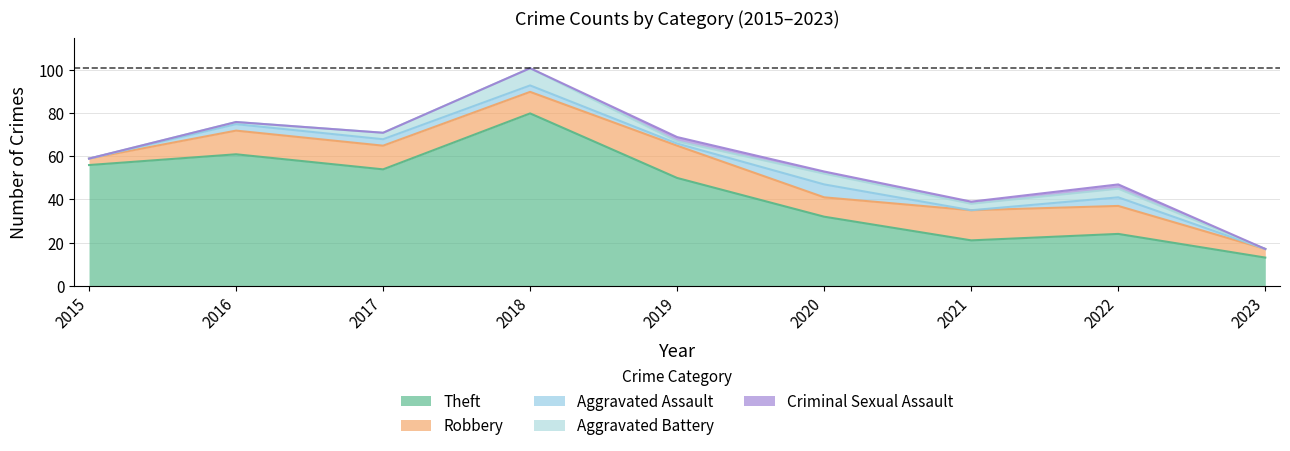

Which series has the largest total across all categories?

Theft